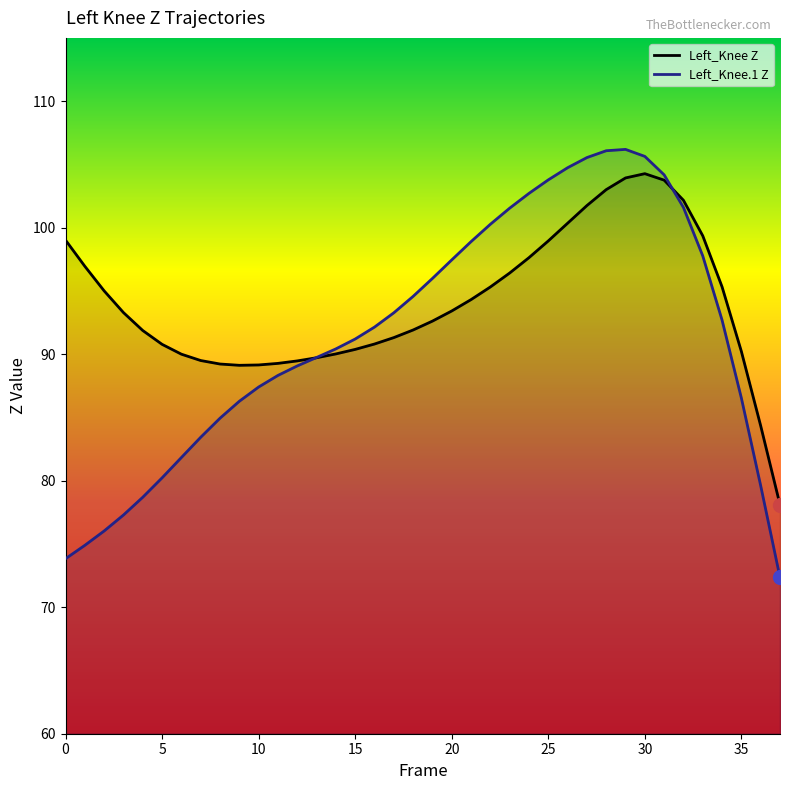

What is the label of the 16th point from the right?

22